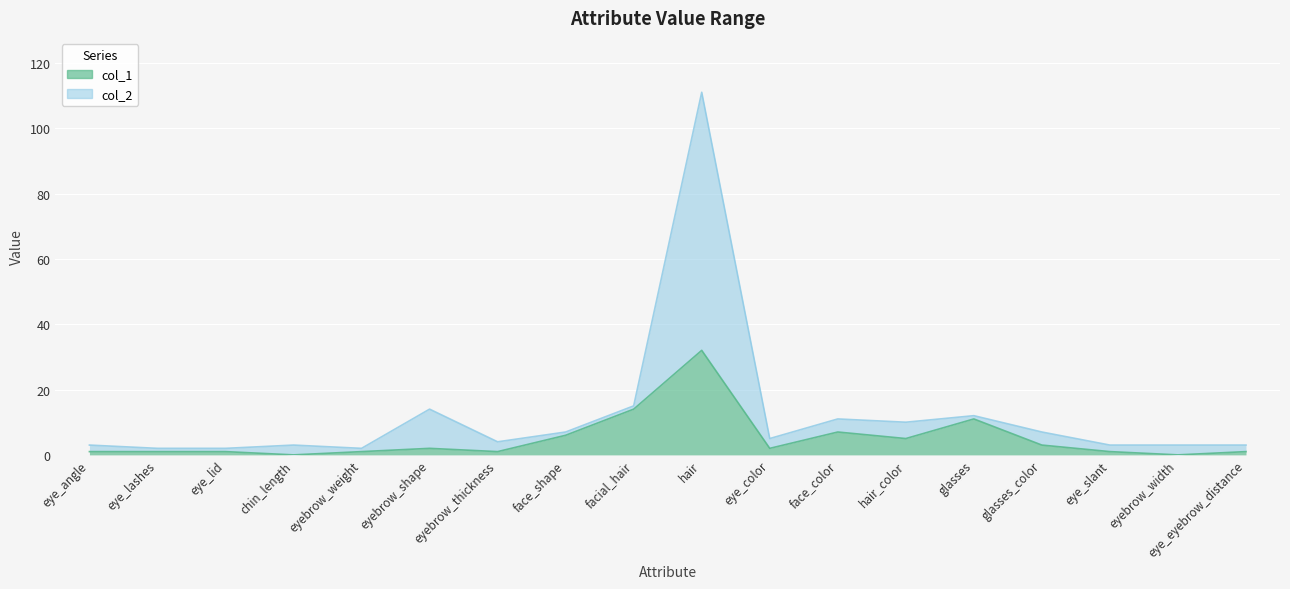

What is the spread (max minus min) of values at chin_length?

3